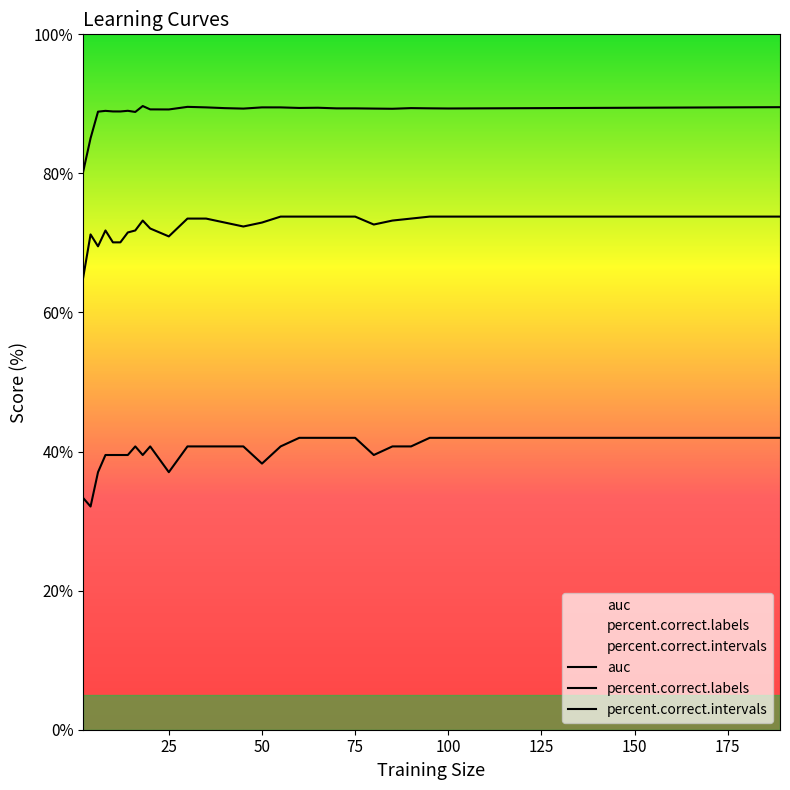

In percent.correct.labels, how many points are lower than both neighbors (excluding endpoints)?

4